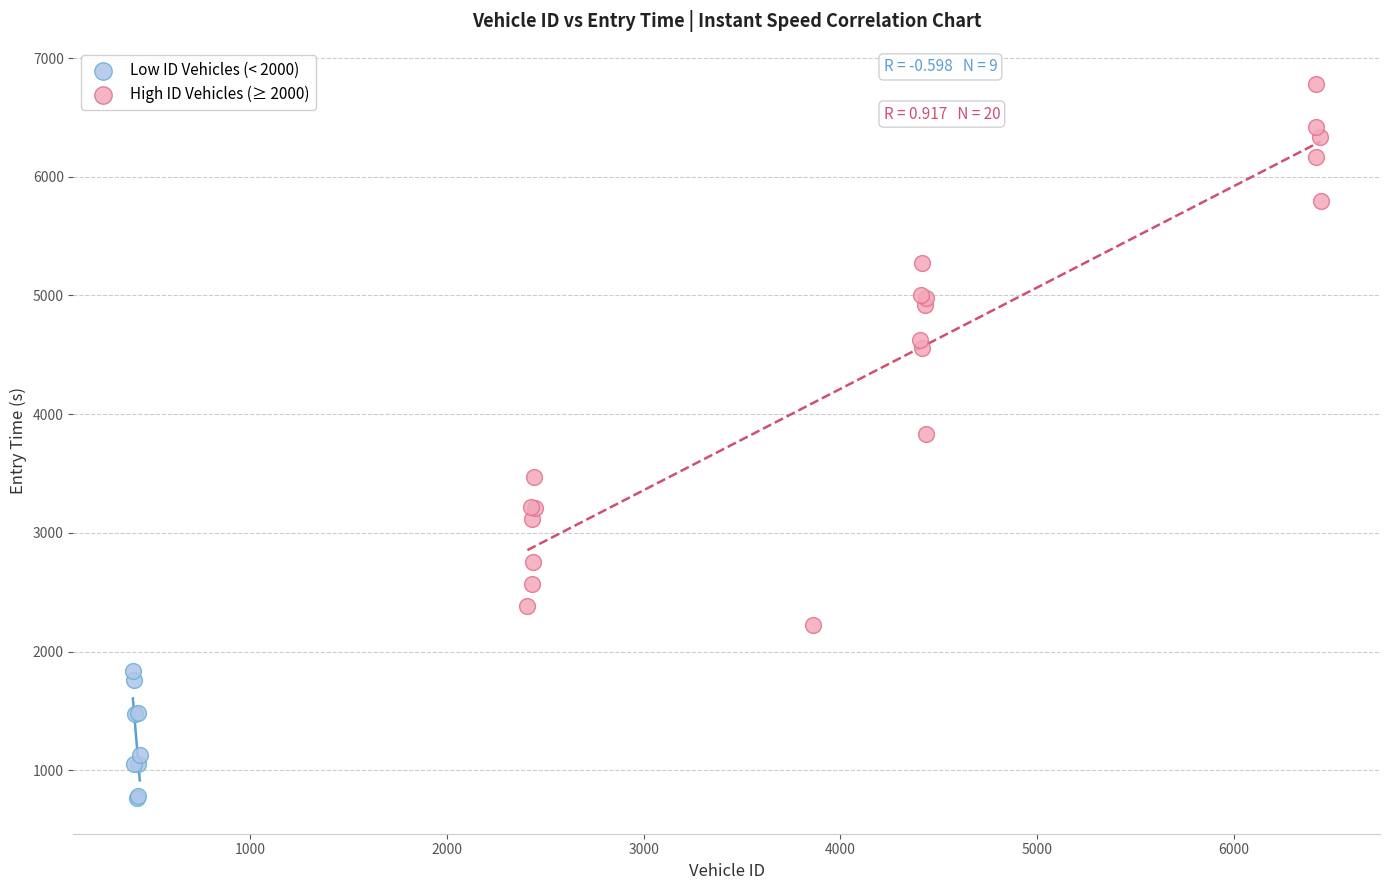

Which series has the largest Y range (max minus min)?

High ID Vehicles (≥ 2000)